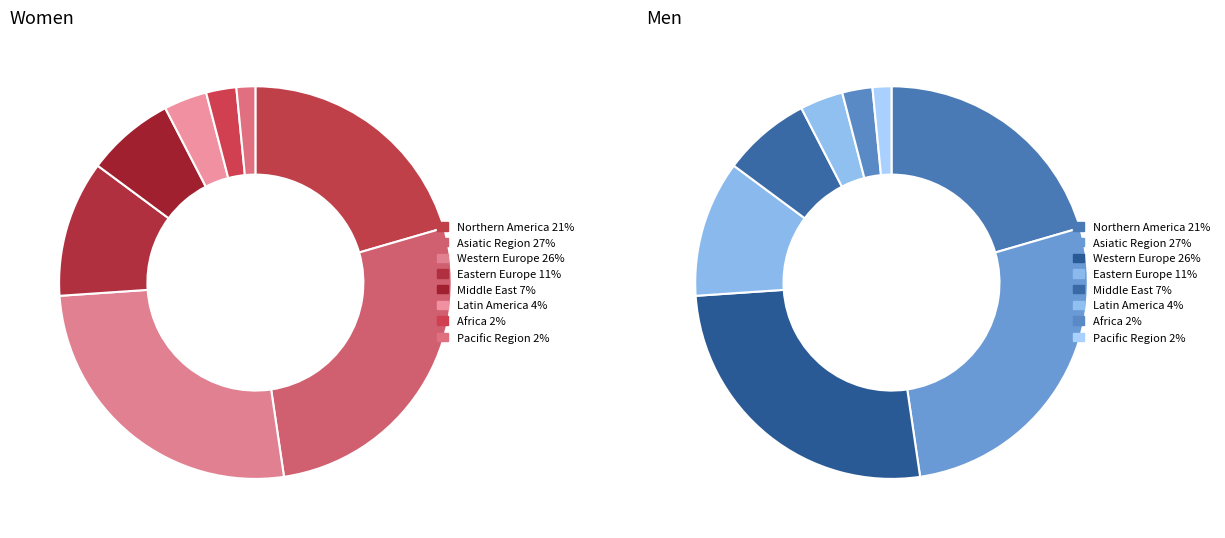

The Northern America slice represents 1% of the pie. True or false?

False